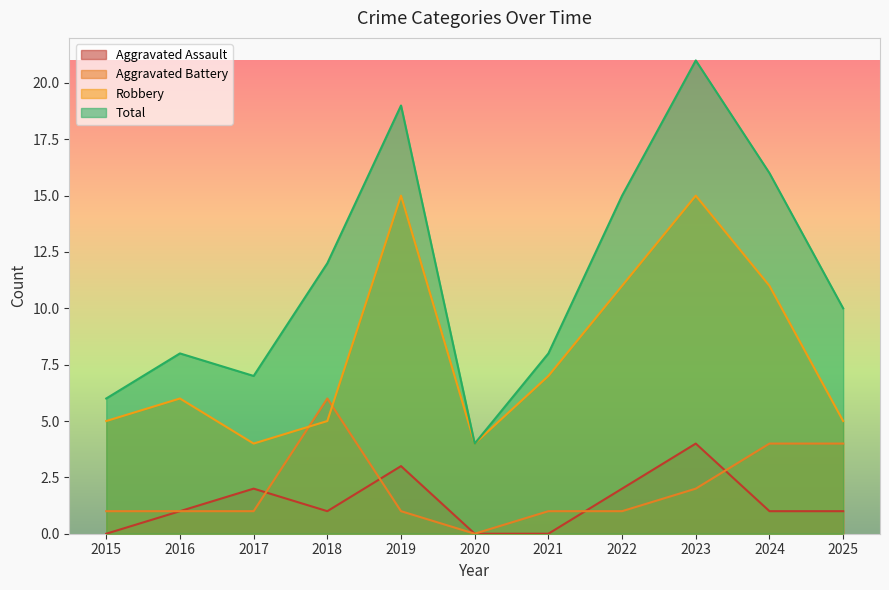

At which category does the chart reach its minimum across all series?

2015